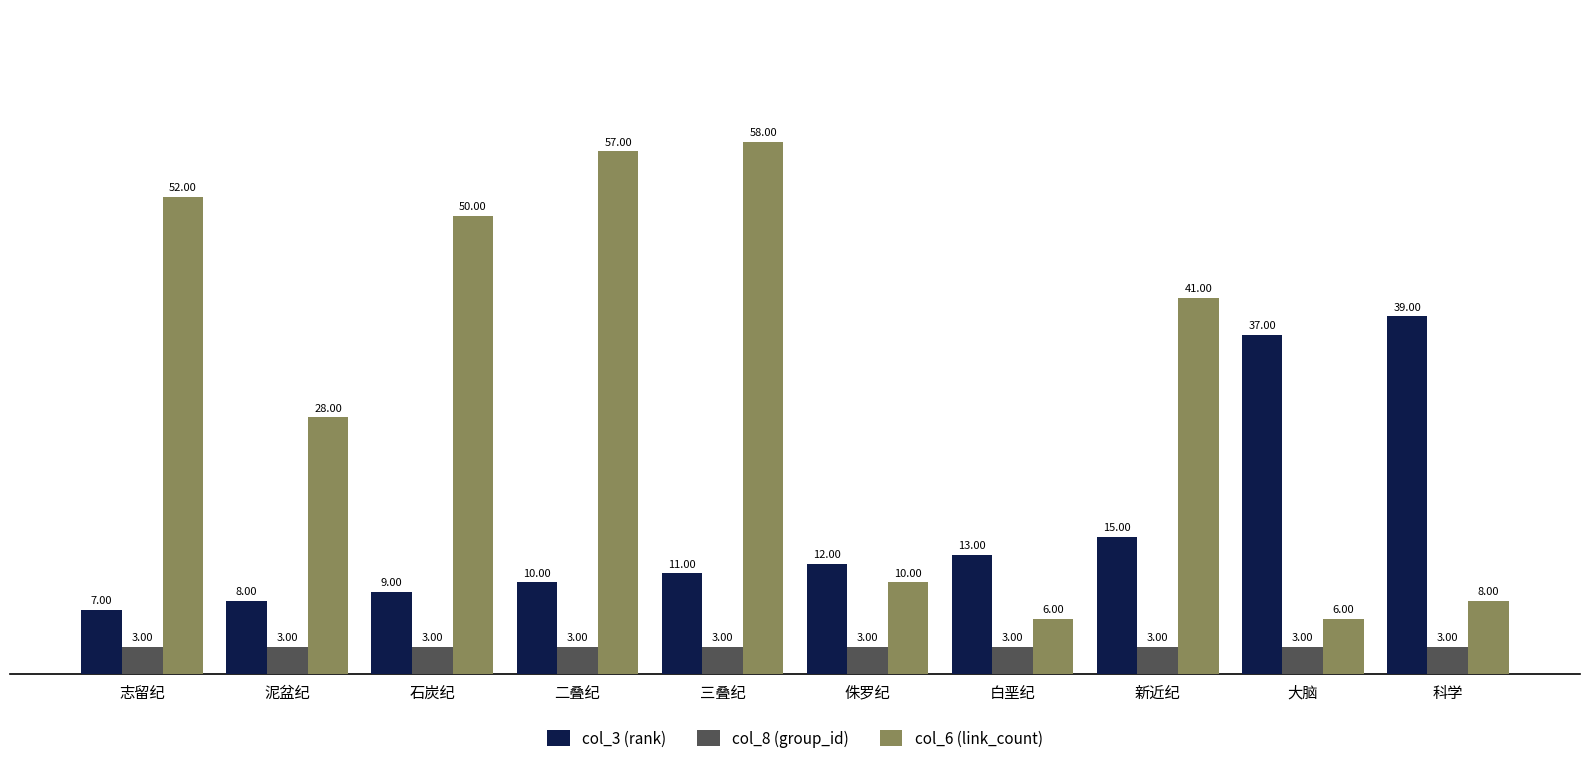

List the series in order of their overall mean, highest first.

col_6 (link_count), col_3 (rank), col_8 (group_id)